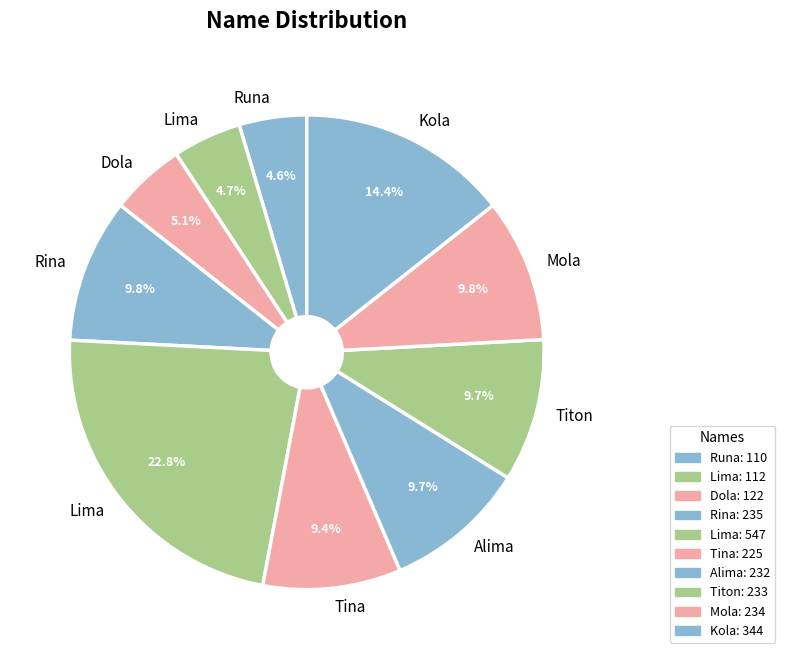

How many segments does this pie chart have?

10